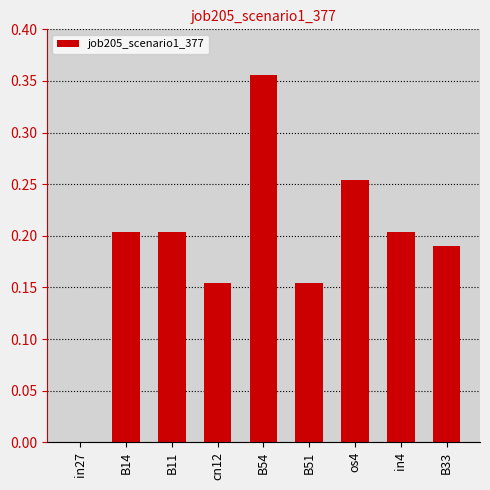

Is it true that the value at in27 is -0.2?

False